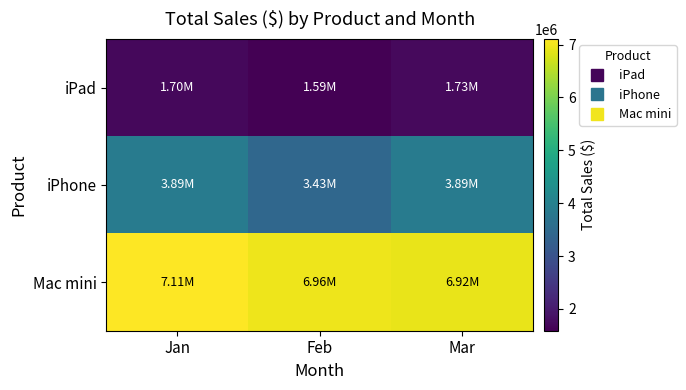

At which category does the chart reach its minimum across all series?

Feb